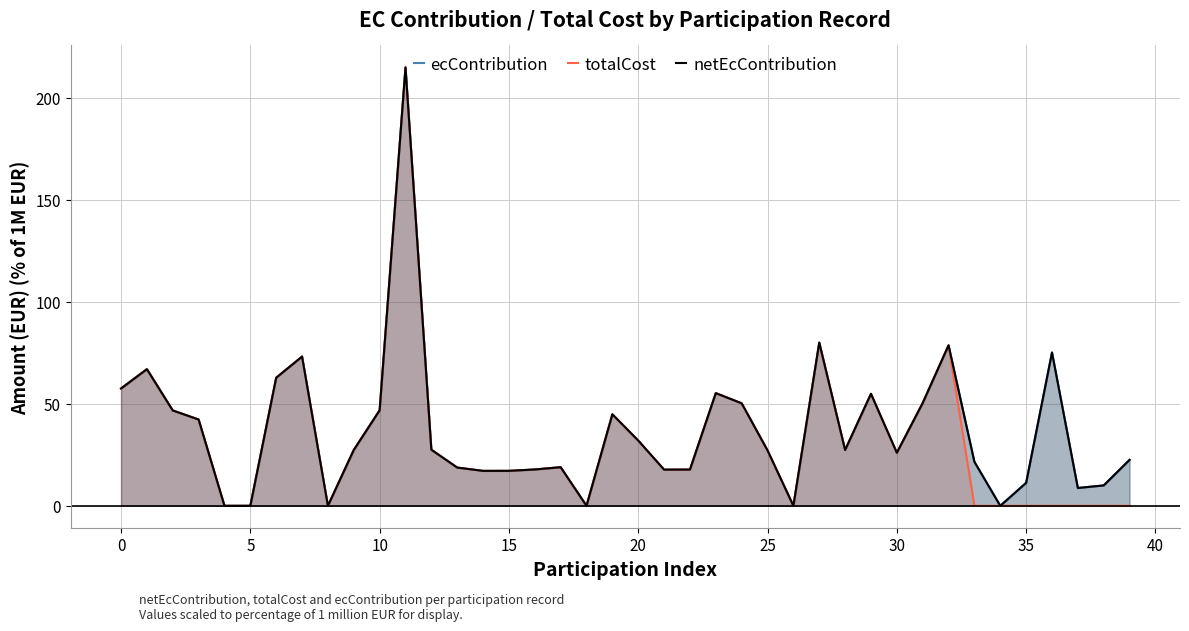

The value of ecContribution at 12 is 41.6. True or false?

False